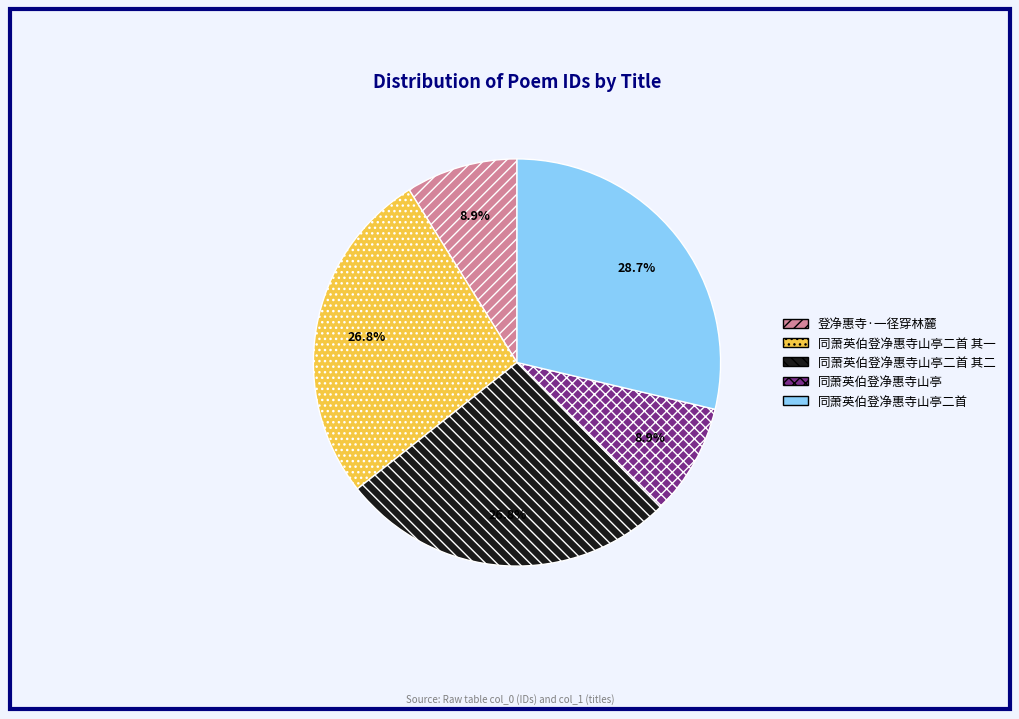

To the nearest percent, what is the average slice percentage?

20%